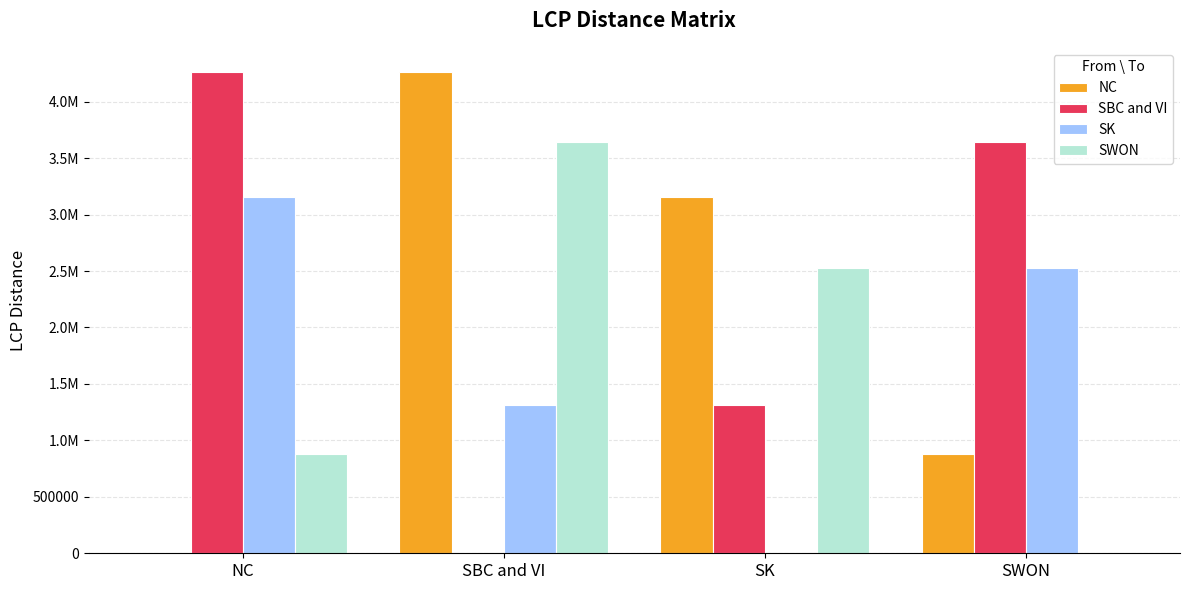

What are all the series names shown in the legend?

NC, SBC and VI, SK, SWON